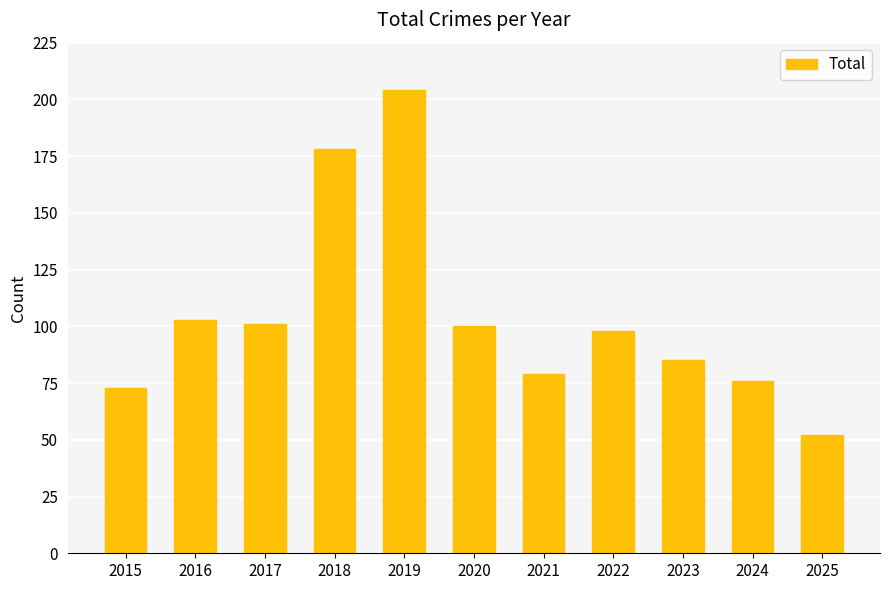

What is the average value?

104